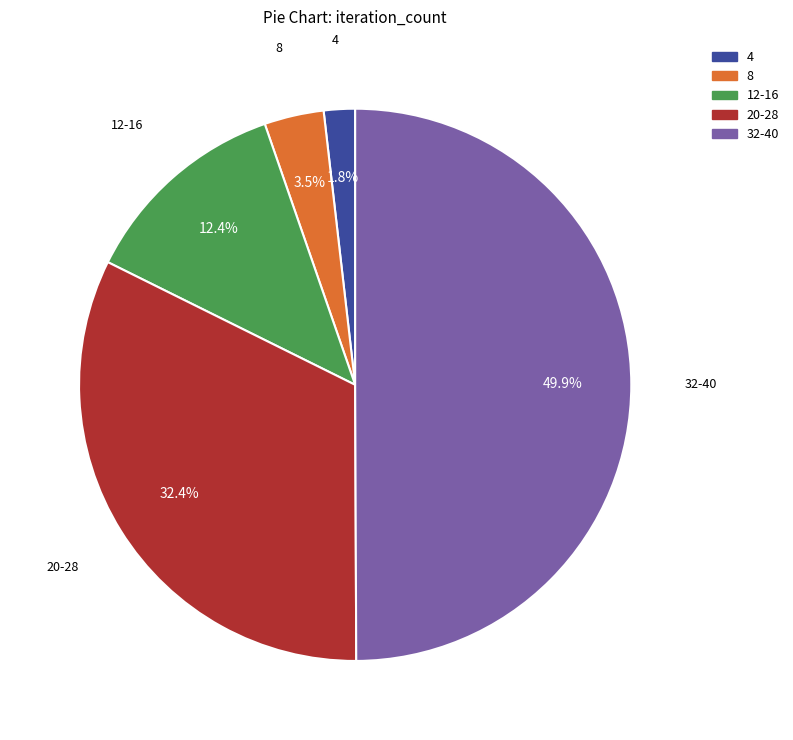

How many slices are in this pie chart?

5